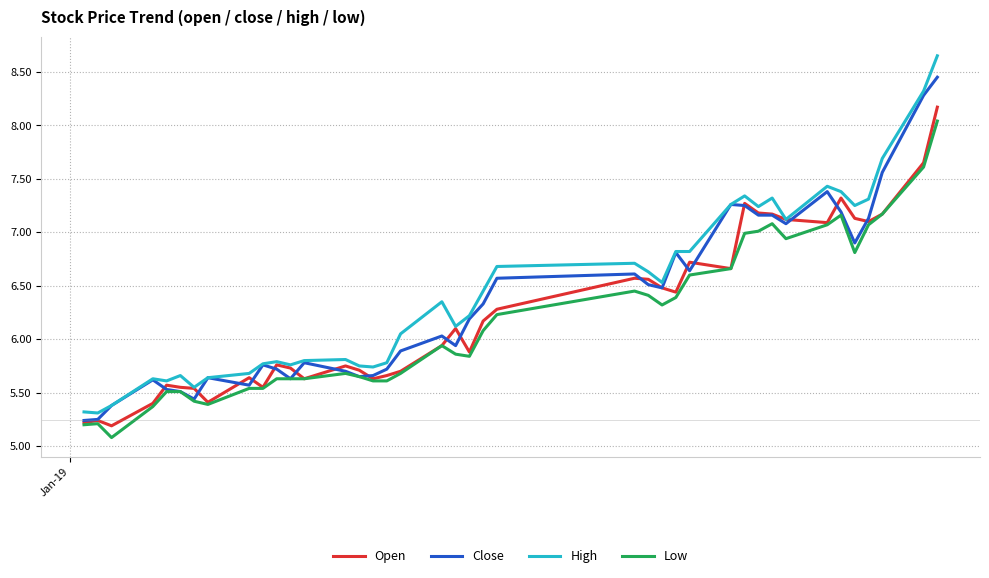

Which series has the widest spread of values?

High